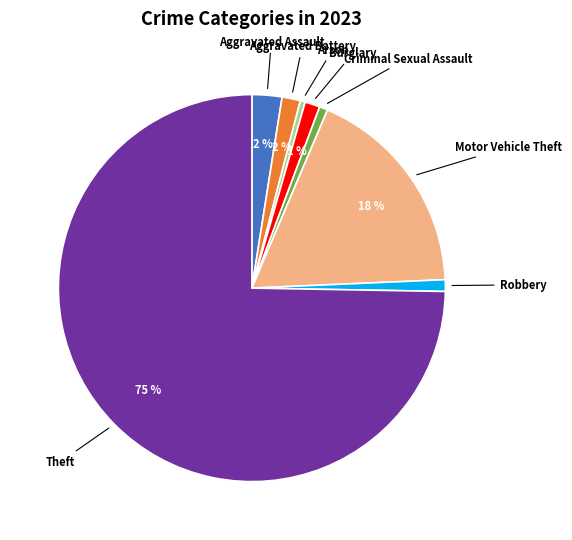

Is there any slice that represents more than half of the pie?

Yes